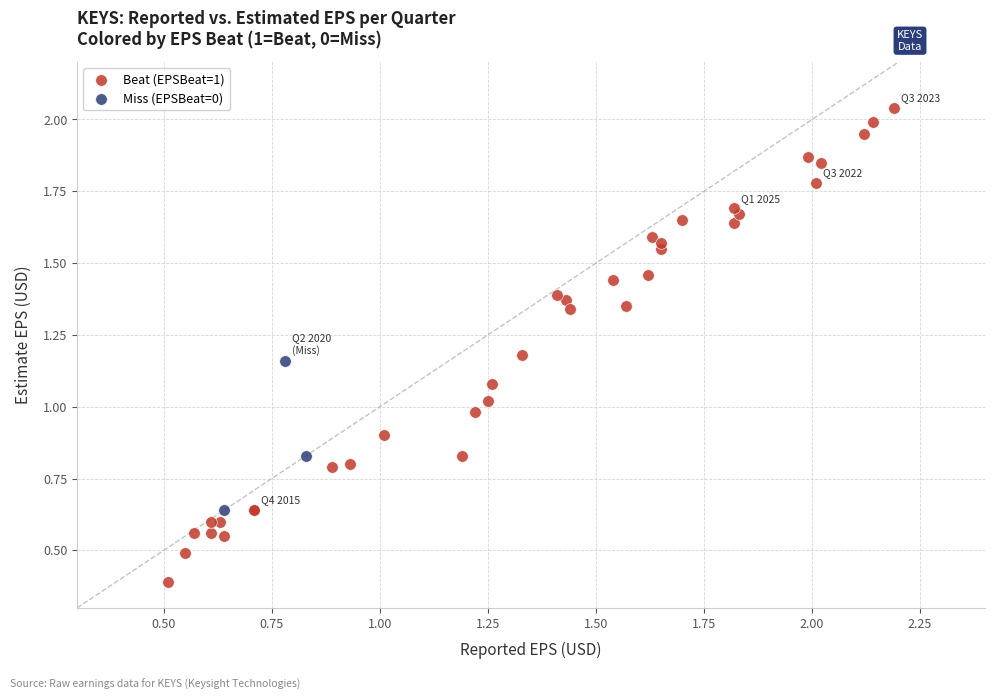

Which series has the largest Y range (max minus min)?

Beat (EPSBeat=1)